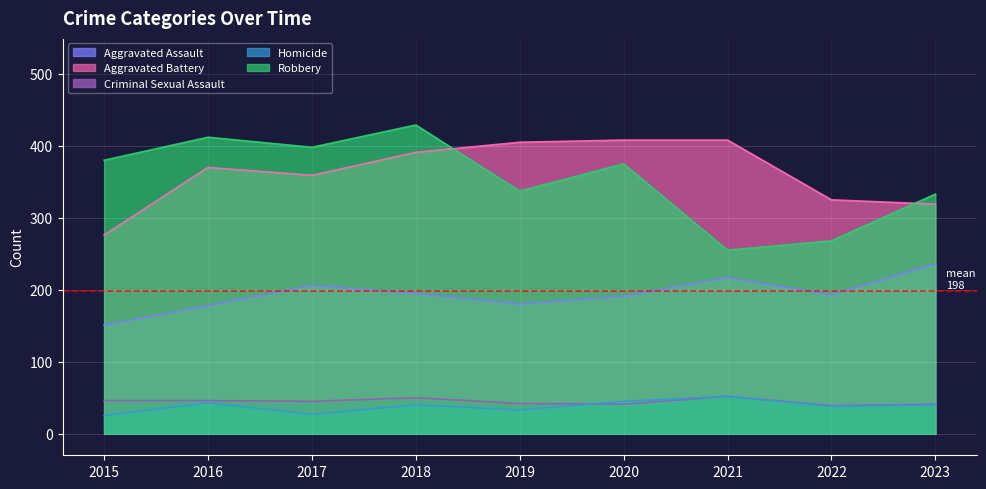

True or false: Homicide and Robbery cross at least once.

False